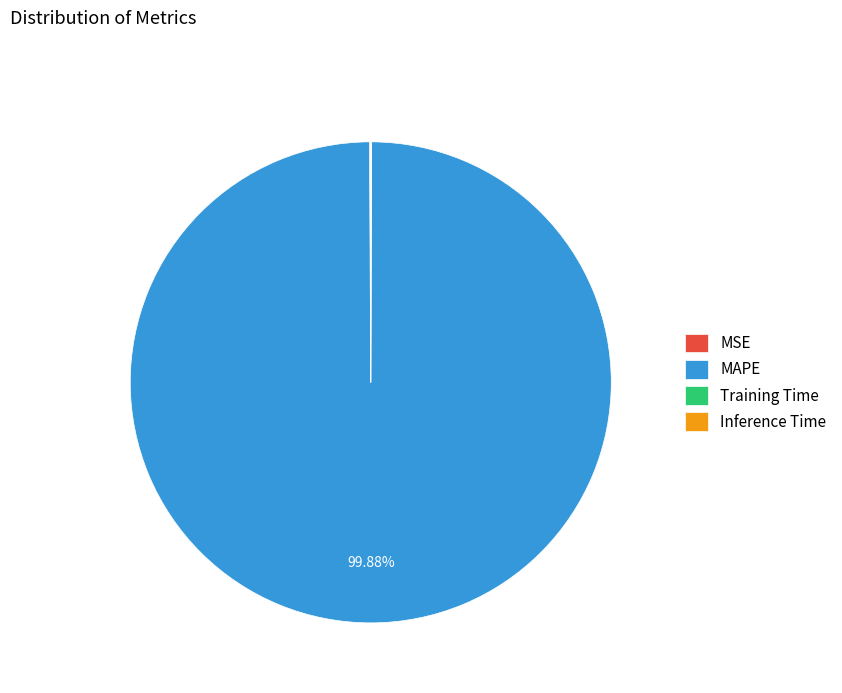

Which category has the biggest portion of the pie?

MAPE